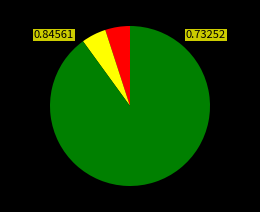

Does any single category account for the majority?

Yes